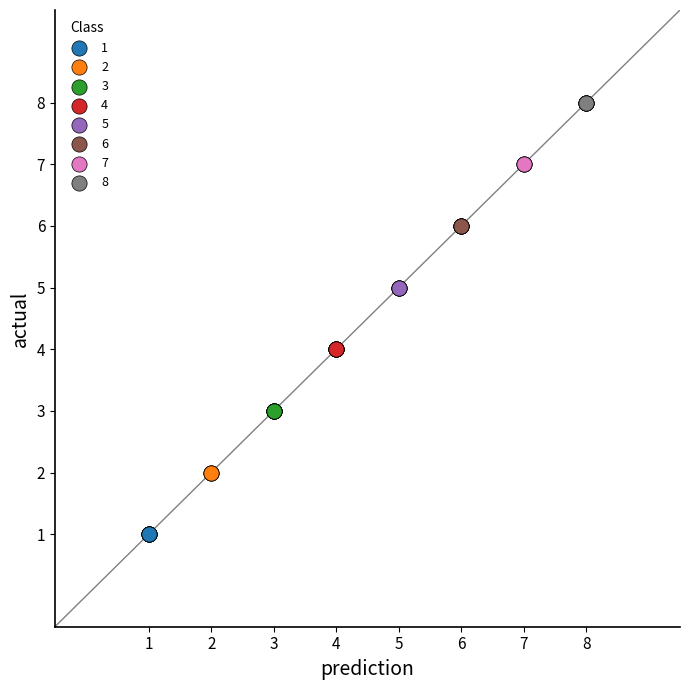

Which series contains the highest Y value?

8